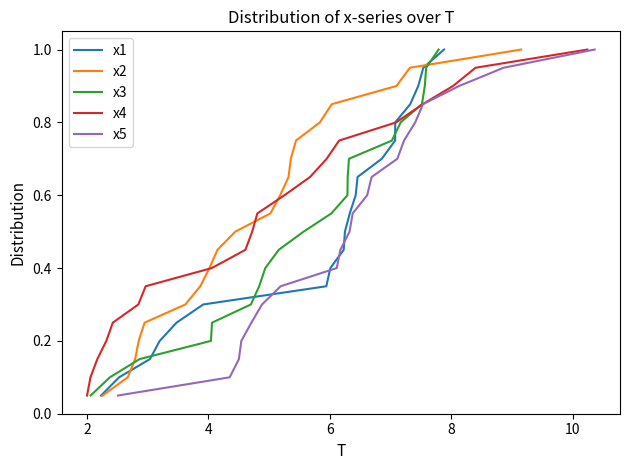

What are all the series names shown in the legend?

x1, x2, x3, x4, x5